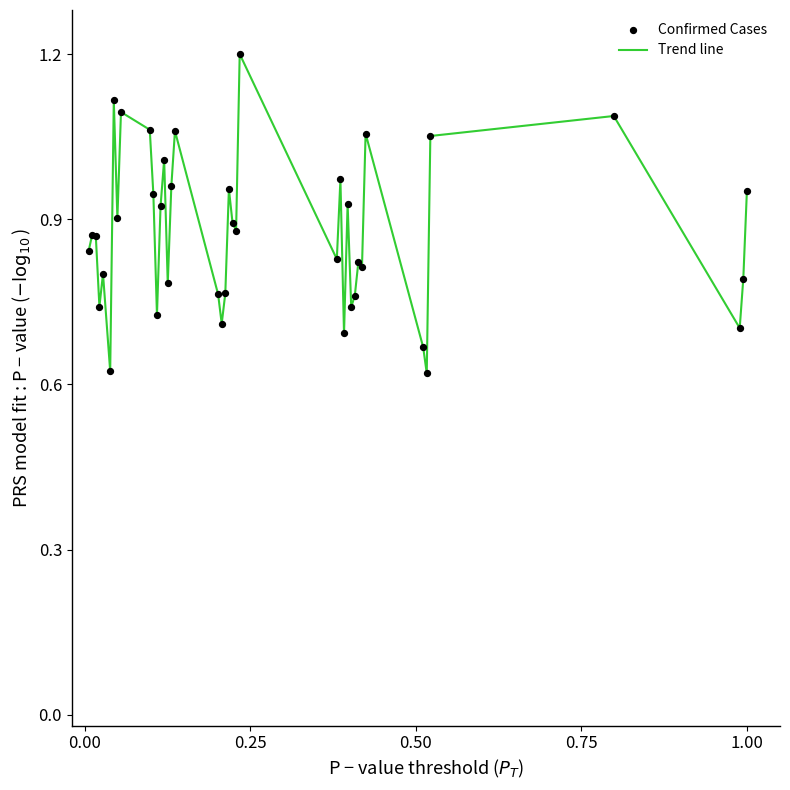

What is the maximum value shown in the chart?

1.2